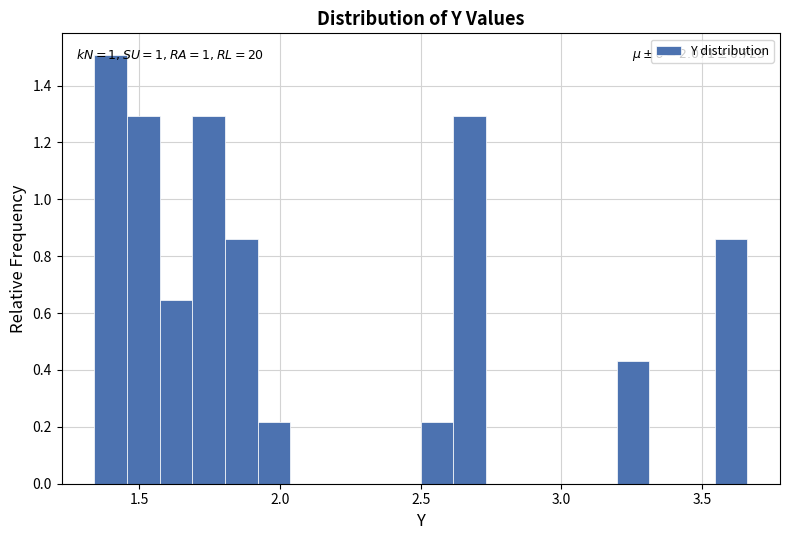

Around what value on the x-axis is the tallest bar? Give the approximate position of its centre, as read against the axis.

1.40